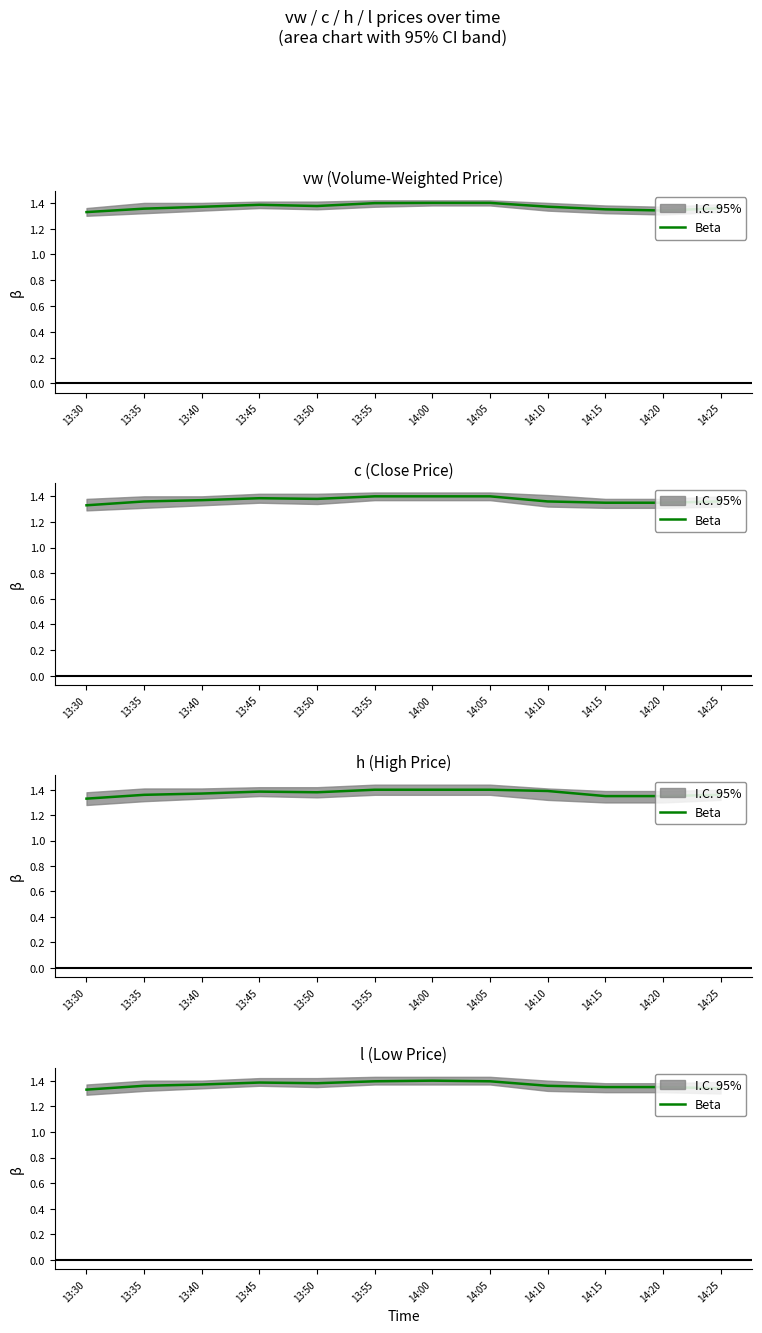

True or false: the data shows 2.3 at 14:10.

False